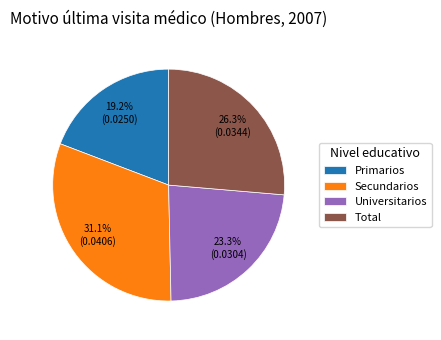

How many slices are in this pie chart?

4